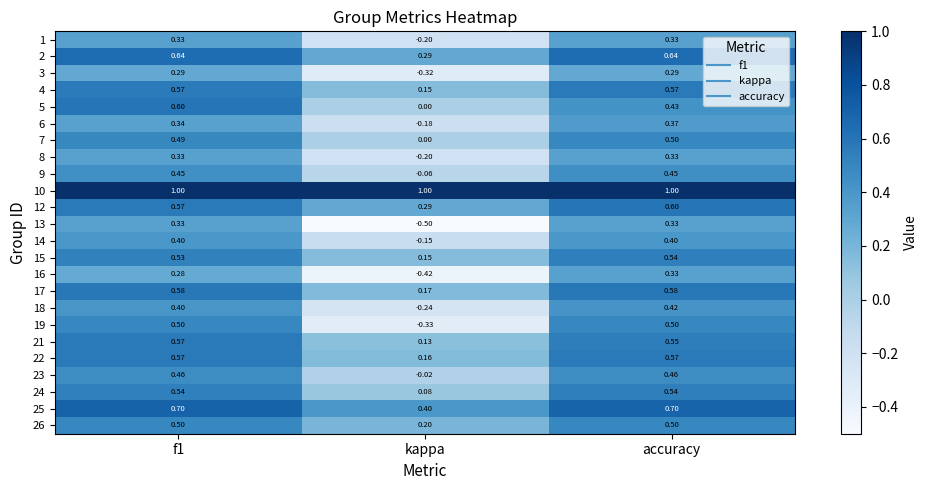

Count the number of categories in the chart.

3